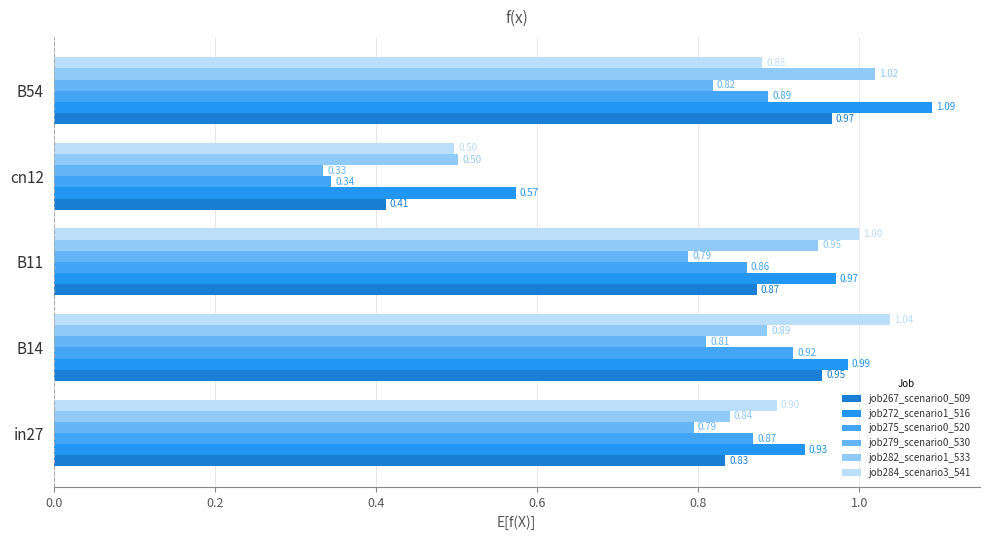

Rank the series by their maximum value, from highest to lowest.

job272_scenario1_516, job284_scenario3_541, job282_scenario1_533, job267_scenario0_509, job275_scenario0_520, job279_scenario0_530